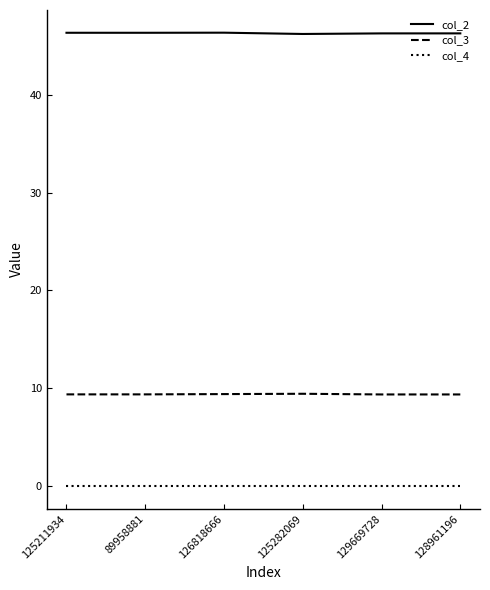

At 126818666, list the series in order from largest to smallest.

col_2, col_3, col_4